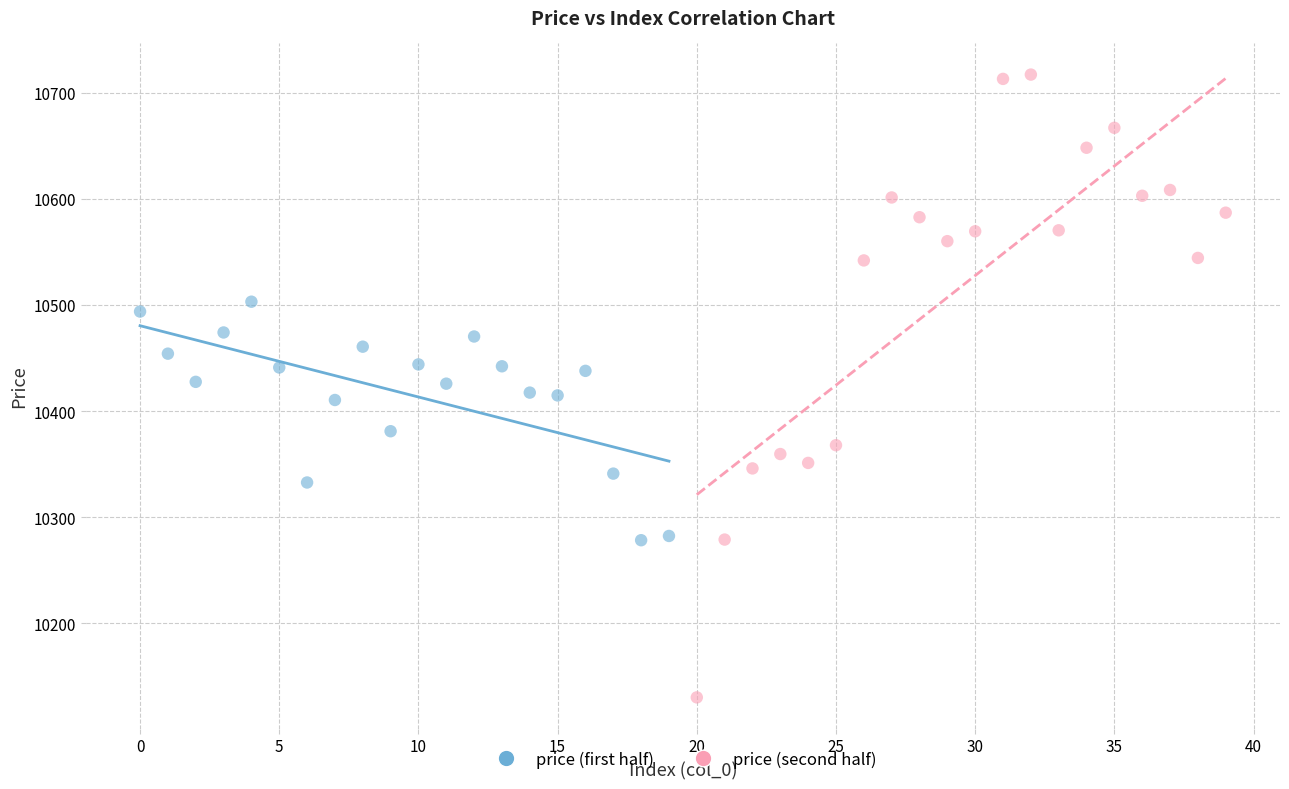

Which series reaches the maximum Y coordinate?

price (second half)